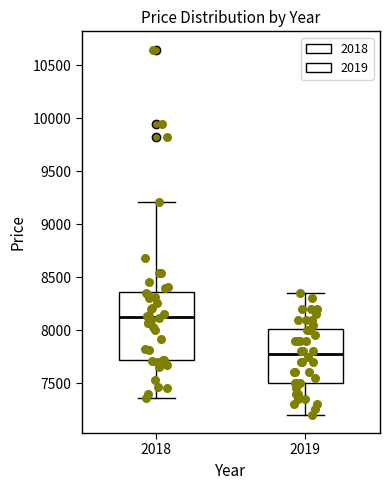

Where does the median line of the box at x = 2018 sit on the y-axis? The values are not printed on the chart, so give them approximately, as read against the axis.

8100